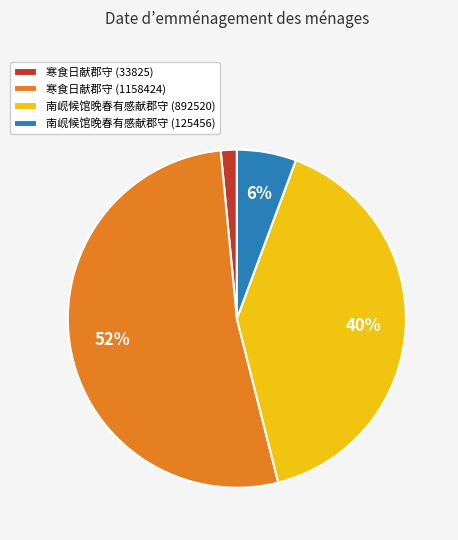

Do 寒食日献郡守 (33825) and 南岘候馆晚春有感献郡守 (125456) together represent more than half of the pie?

No